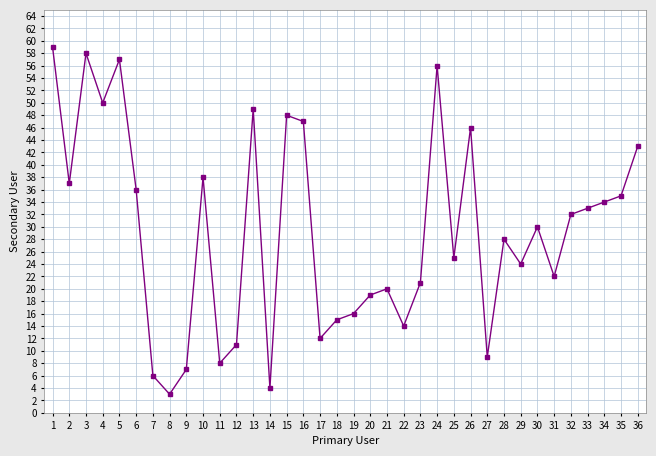

True or false: the data has more than 2 interior local peaks.

True